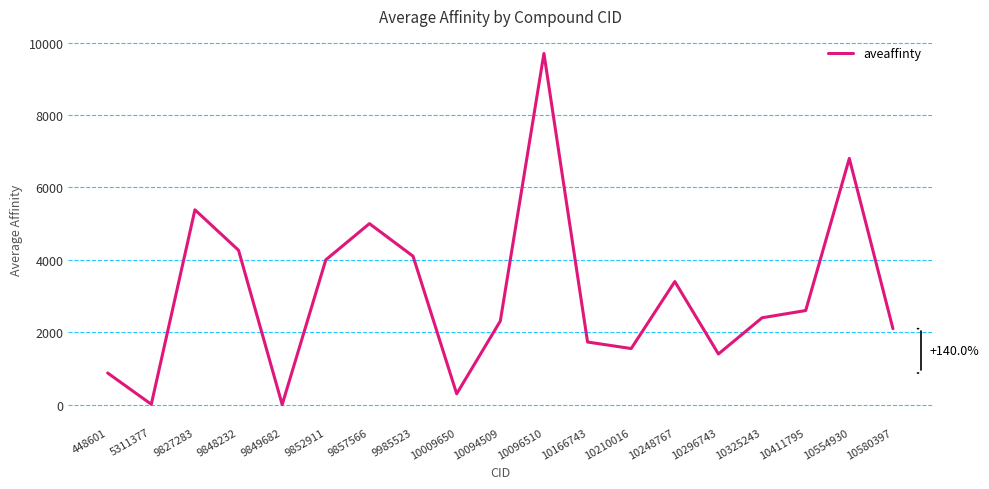

What is the greatest value displayed?

9700.0